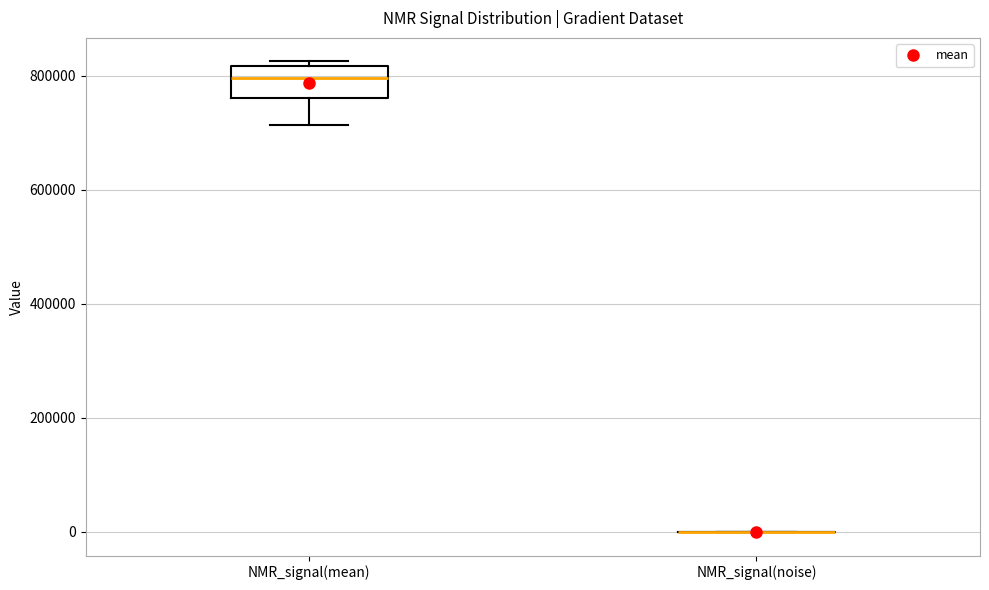

Which box is the tallest, from its lower edge to its upper edge?

NMR_signal(mean)